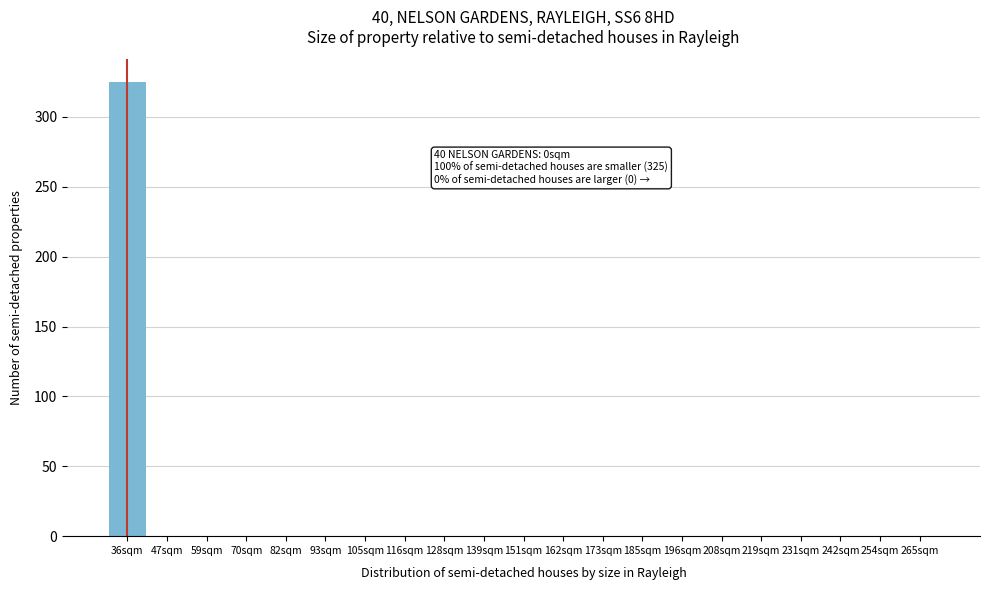

Reading left to right, what are all the values shown in this chart?

36sqm=325	47sqm=0	59sqm=0	70sqm=0	82sqm=0	93sqm=0	105sqm=0	116sqm=0	128sqm=0	139sqm=0	151sqm=0	162sqm=0	173sqm=0	185sqm=0	196sqm=0	208sqm=0	219sqm=0	231sqm=0	242sqm=0	254sqm=0	265sqm=0